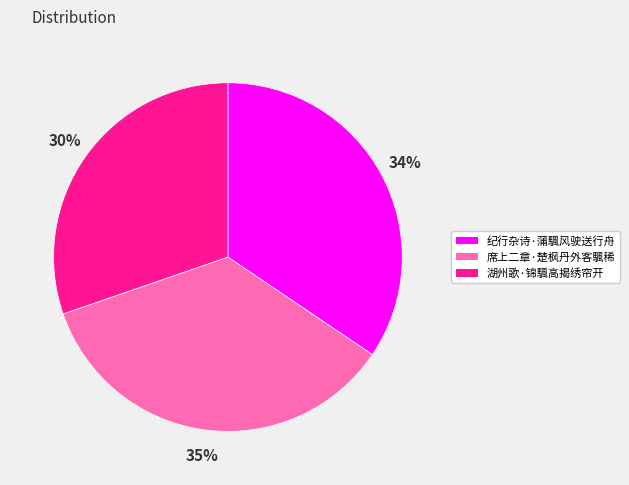

Does 席上二章·楚枫丹外客颿稀 represent more than half of the total?

No